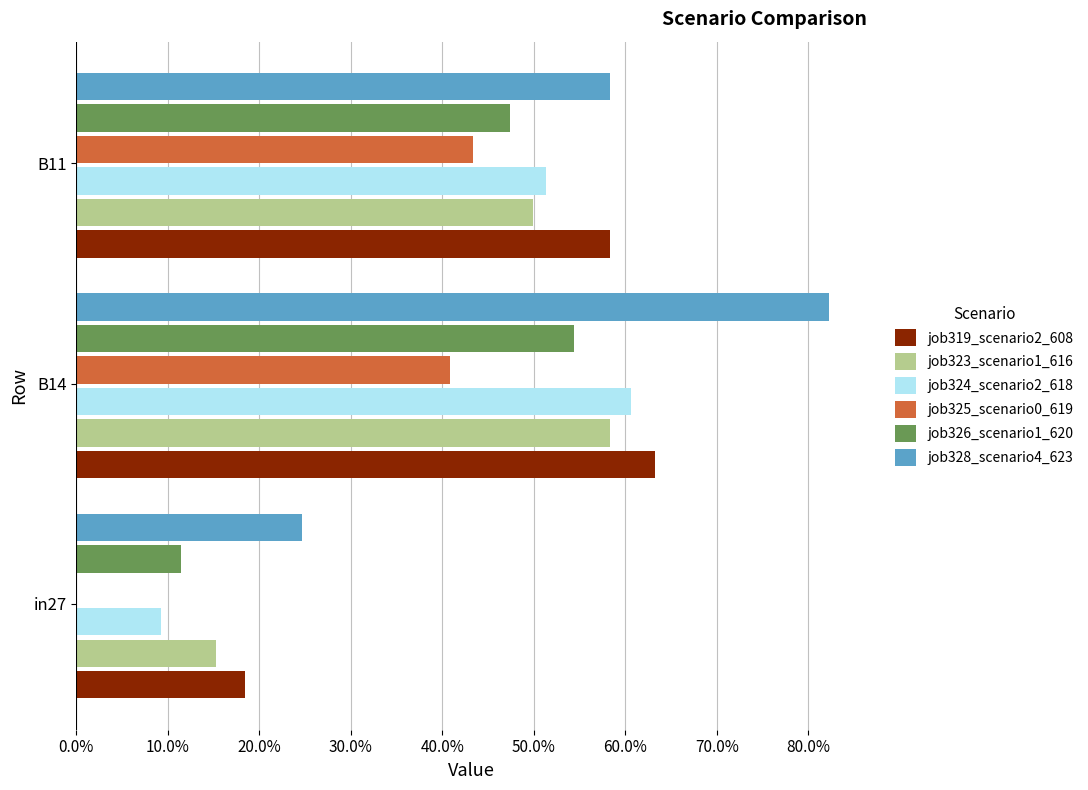

What are all the series names shown in the legend?

job319_scenario2_608, job323_scenario1_616, job324_scenario2_618, job325_scenario0_619, job326_scenario1_620, job328_scenario4_623